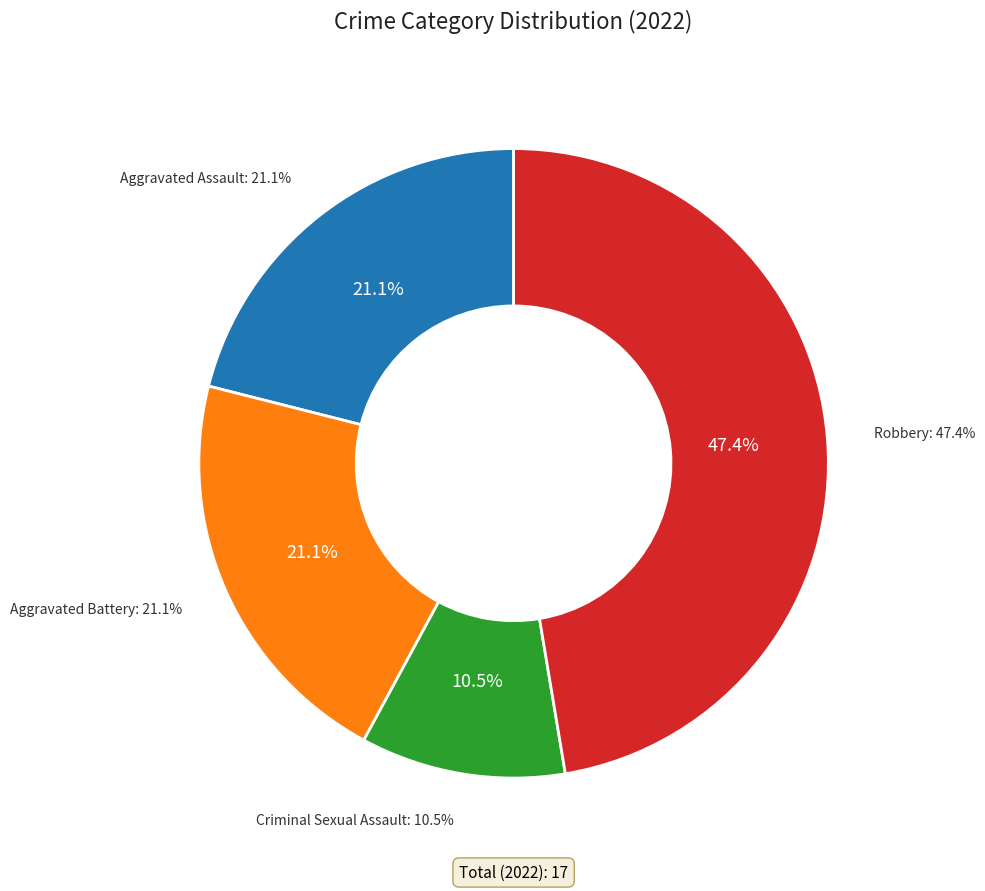

Which has a higher value, Aggravated Assault or Aggravated Battery?

Aggravated Assault